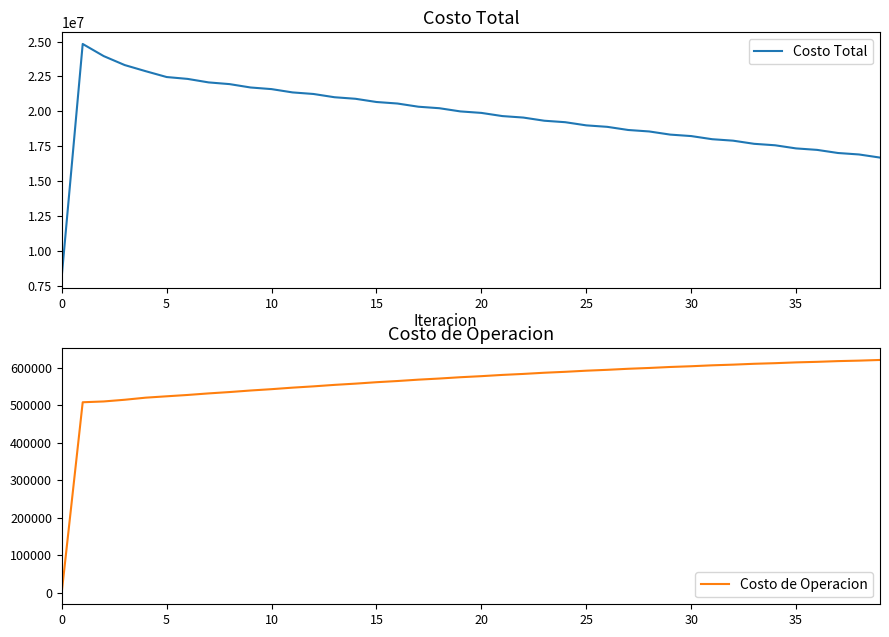

The value of Costo Total at 13 is 32861395.5. True or false?

False